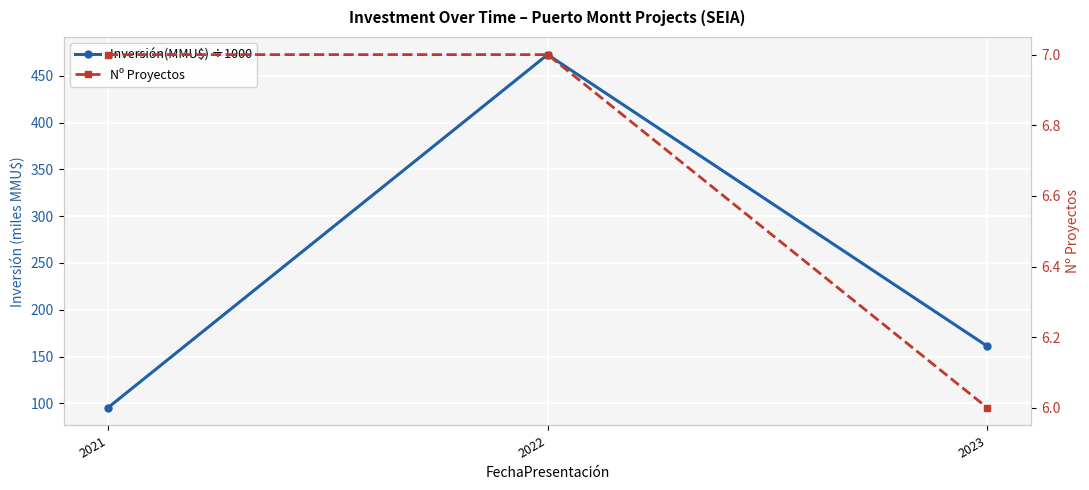

What is the value of the Nº Proyectos point at the 2nd from the left?

7.0